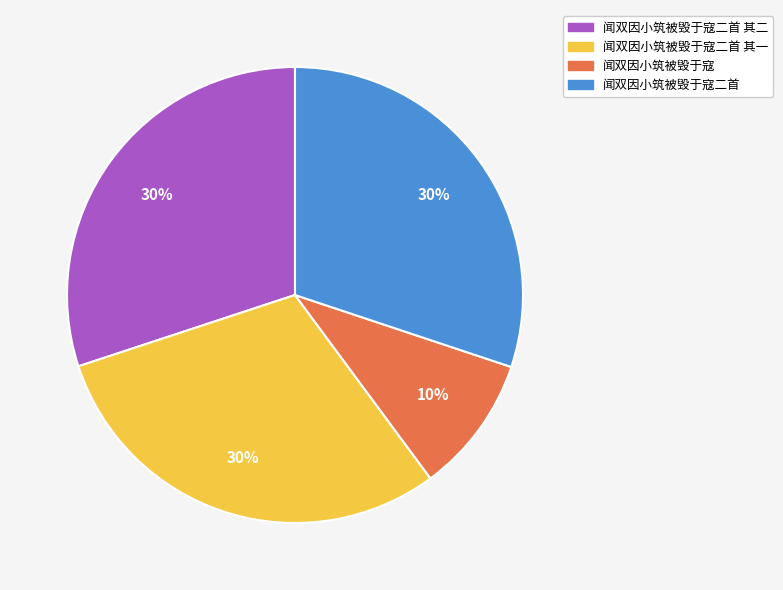

Does any single category account for the majority?

No